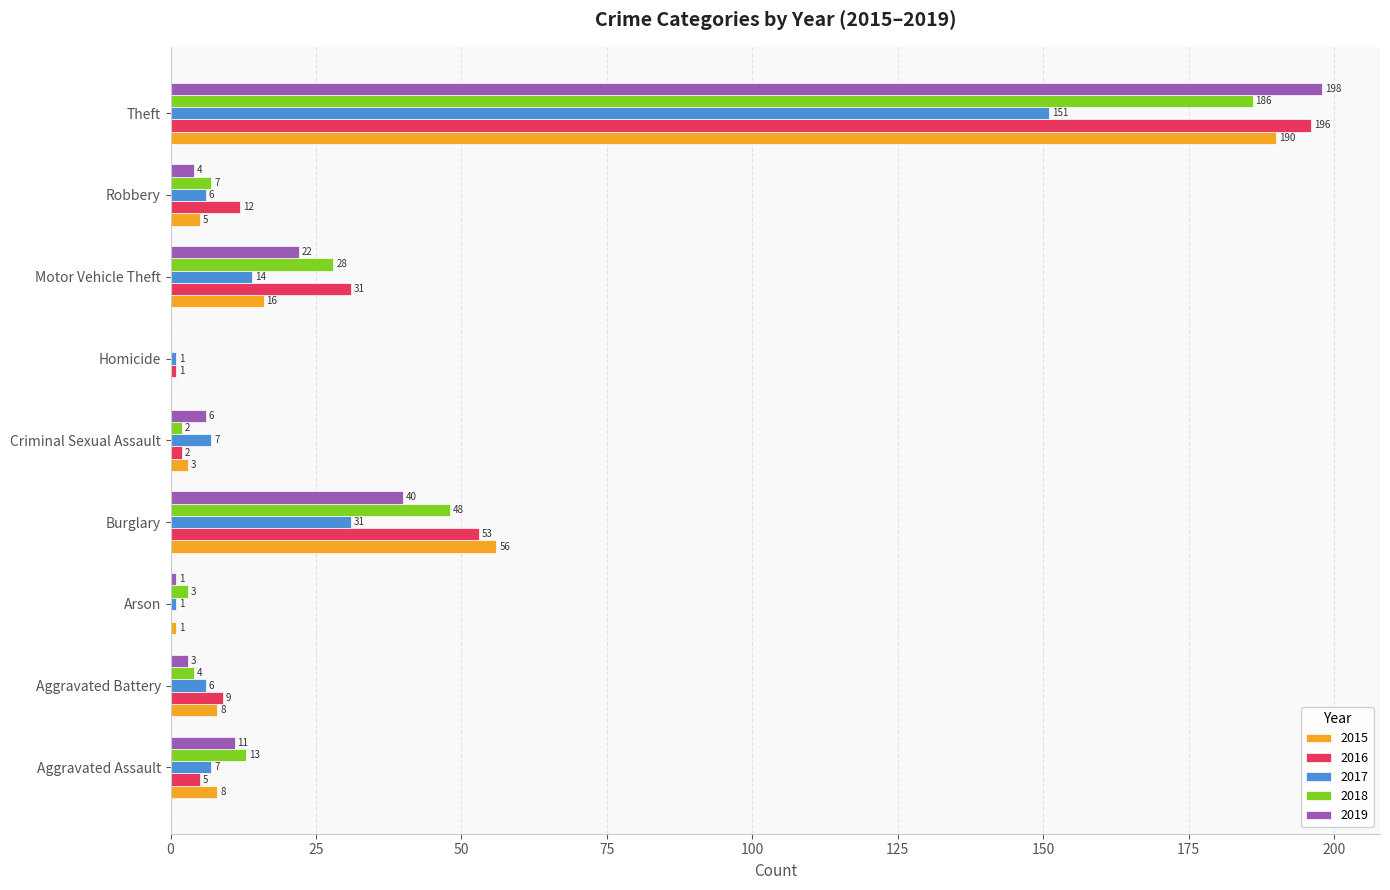

What is the sum of all 2016 values?

309